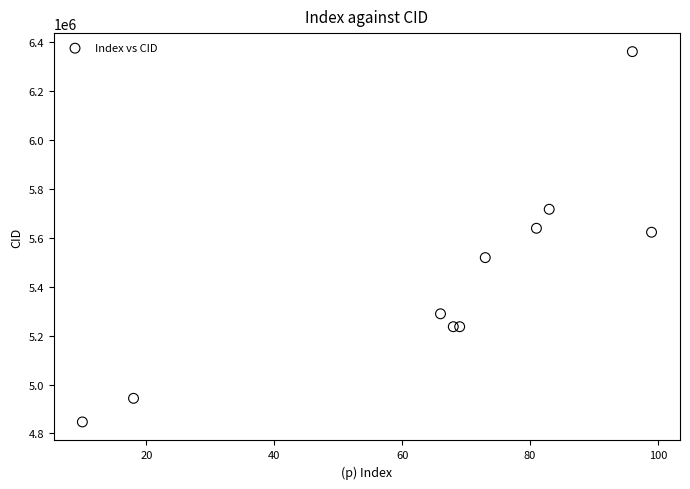

What is the range of X values (max minus min)?

89